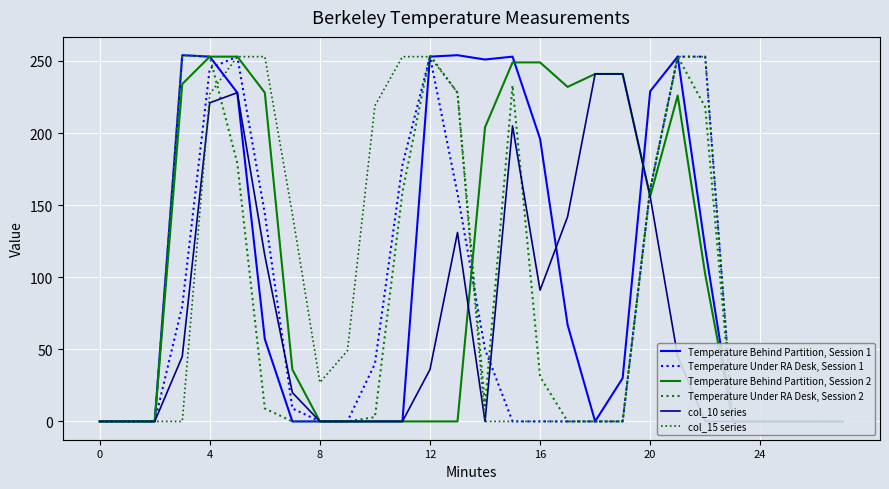

In Temperature Behind Partition, Session 1, how many points are lower than both neighbors (excluding endpoints)?

2